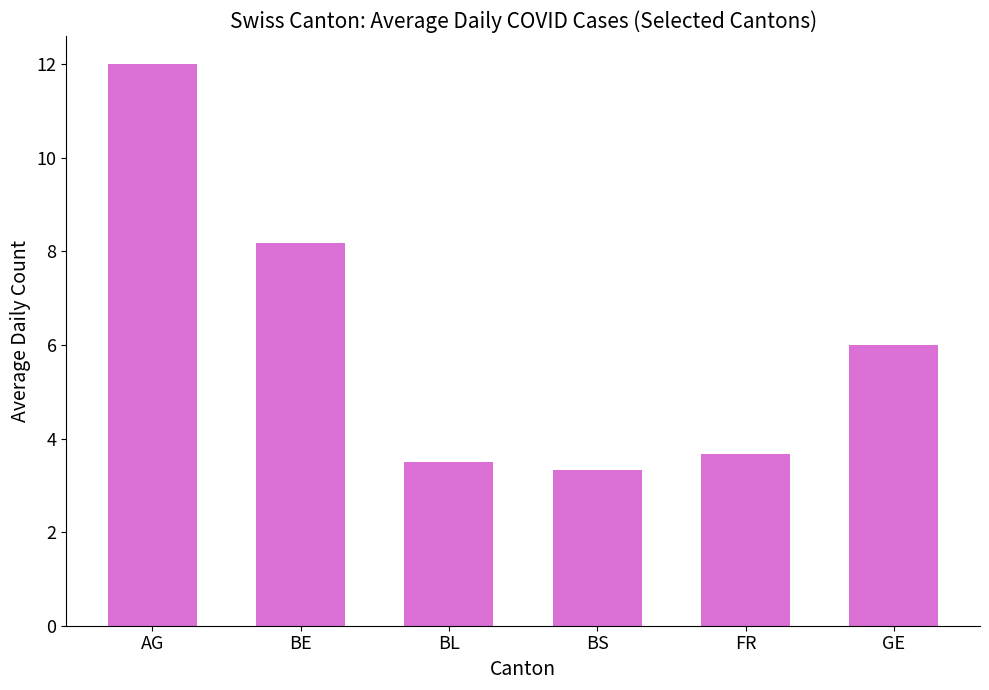

What value does the data have at FR?

3.7